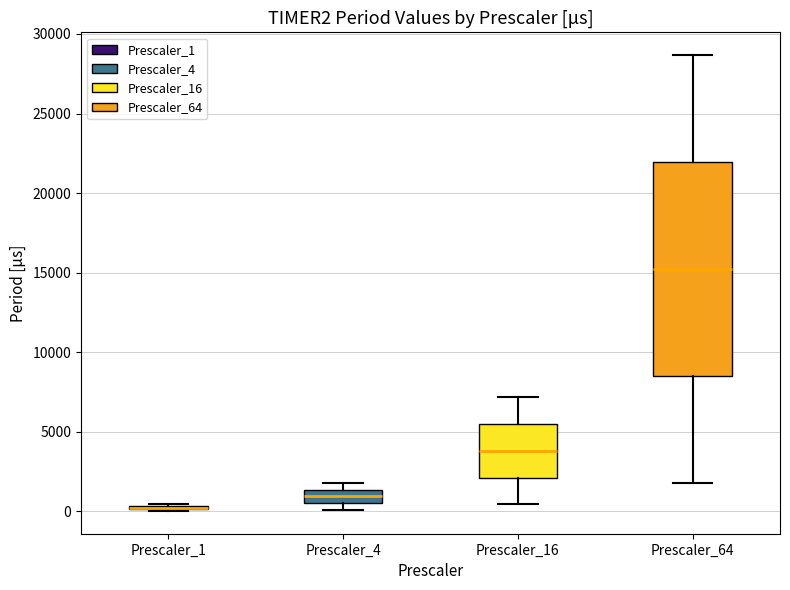

Where does the median line of the box for Prescaler_16 sit on the y-axis? The values are not printed on the chart, so give them approximately, as read against the axis.

4000